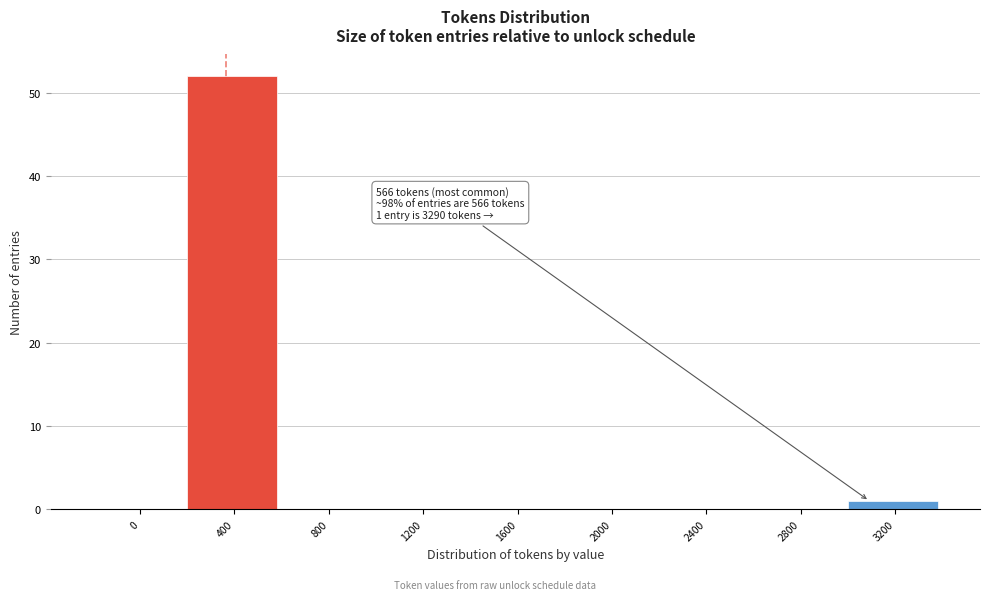

Reading left to right, extract all data points from this chart.

0=0	400=52	800=0	1200=0	1600=0	2000=0	2400=0	2800=0	3200=1